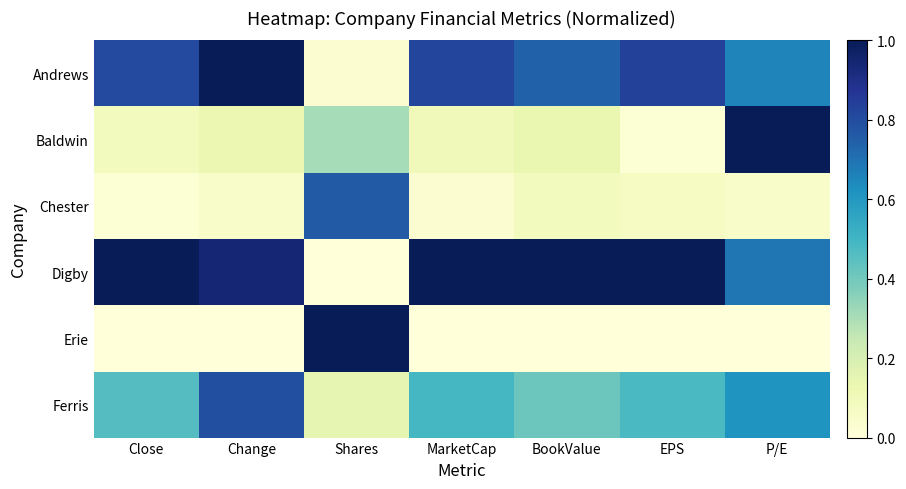

How many series are shown in this chart?

6